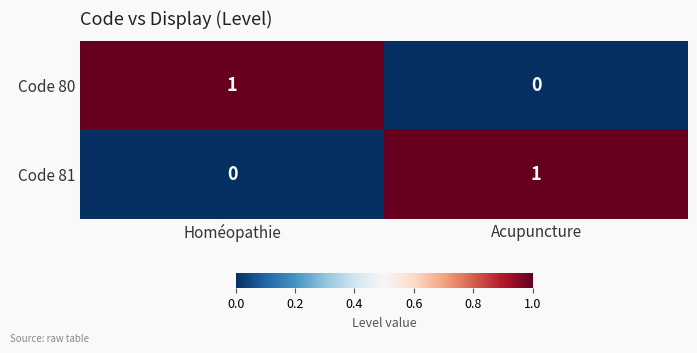

At which label does Code 81 reach its peak?

Acupuncture